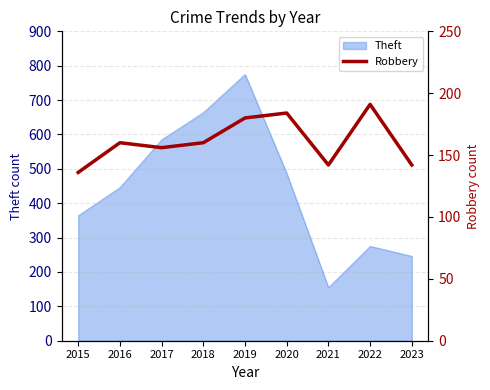

At which label does Theft reach its minimum?

2021